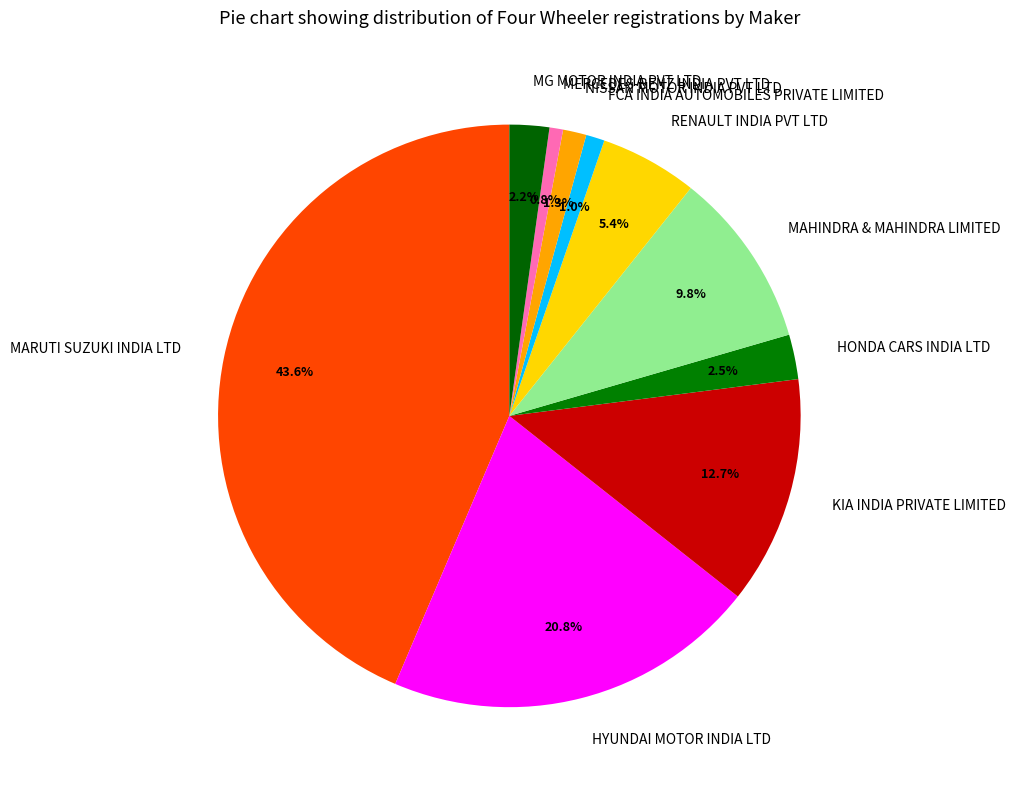

Approximately how many times larger is the value at MG MOTOR INDIA PVT LTD compared to KIA INDIA PRIVATE LIMITED?

0.2